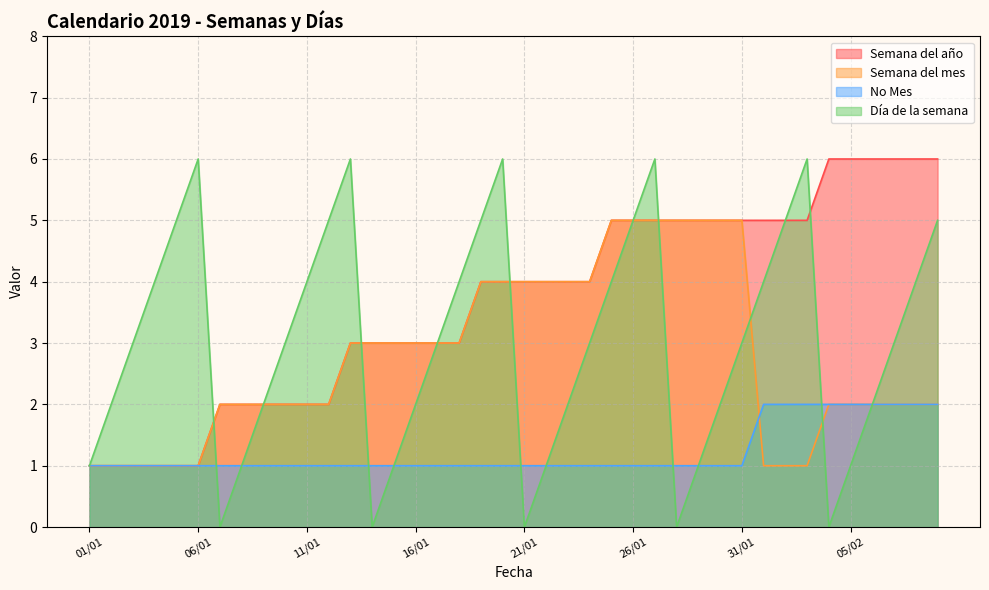

What is the label of the 29th point from the right?

12/01